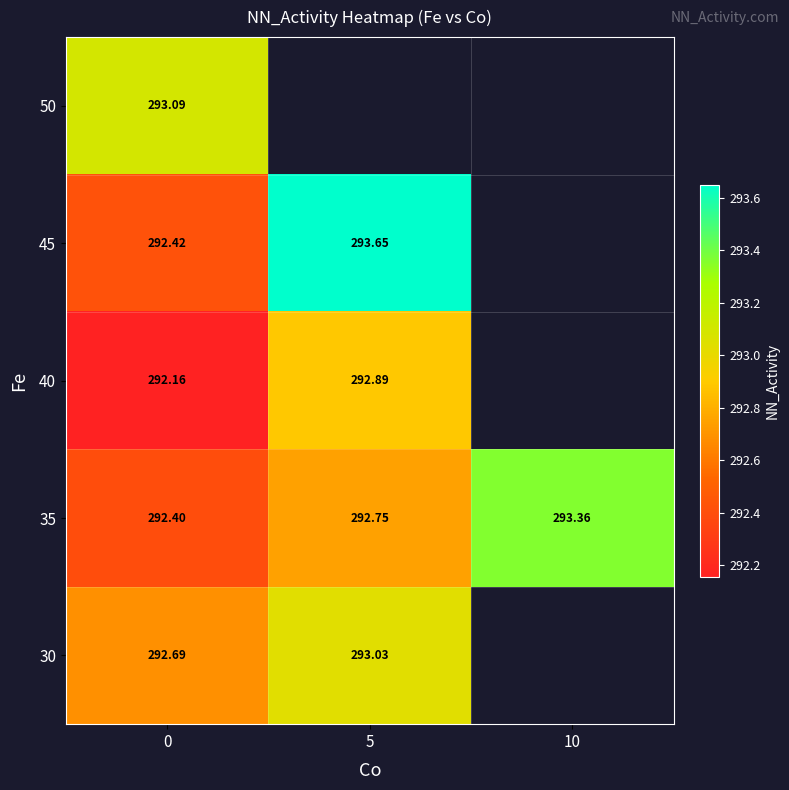

List the labels in order of 45 value, smallest first.

0, 5, 10